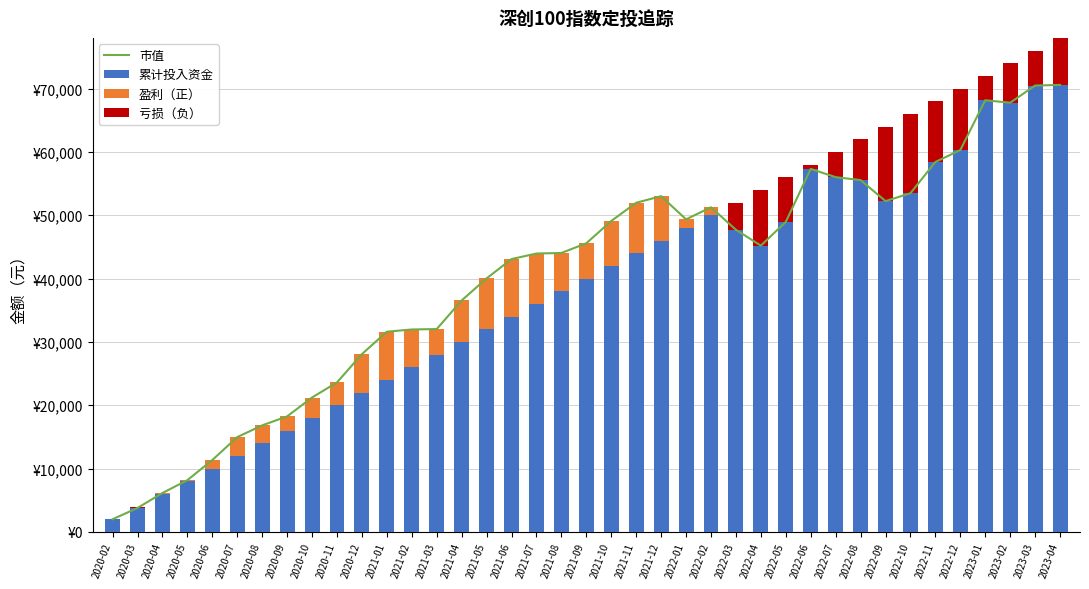

Where is 累计投入资金 nearest to the value 40000?

2021-09